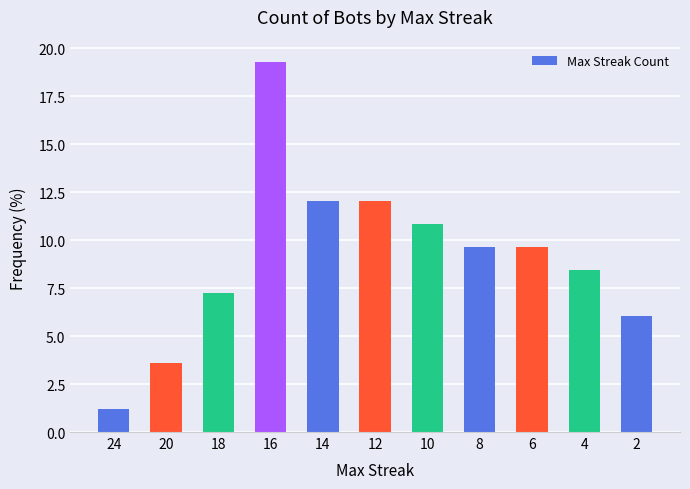

Where does the data first go above 9?

16